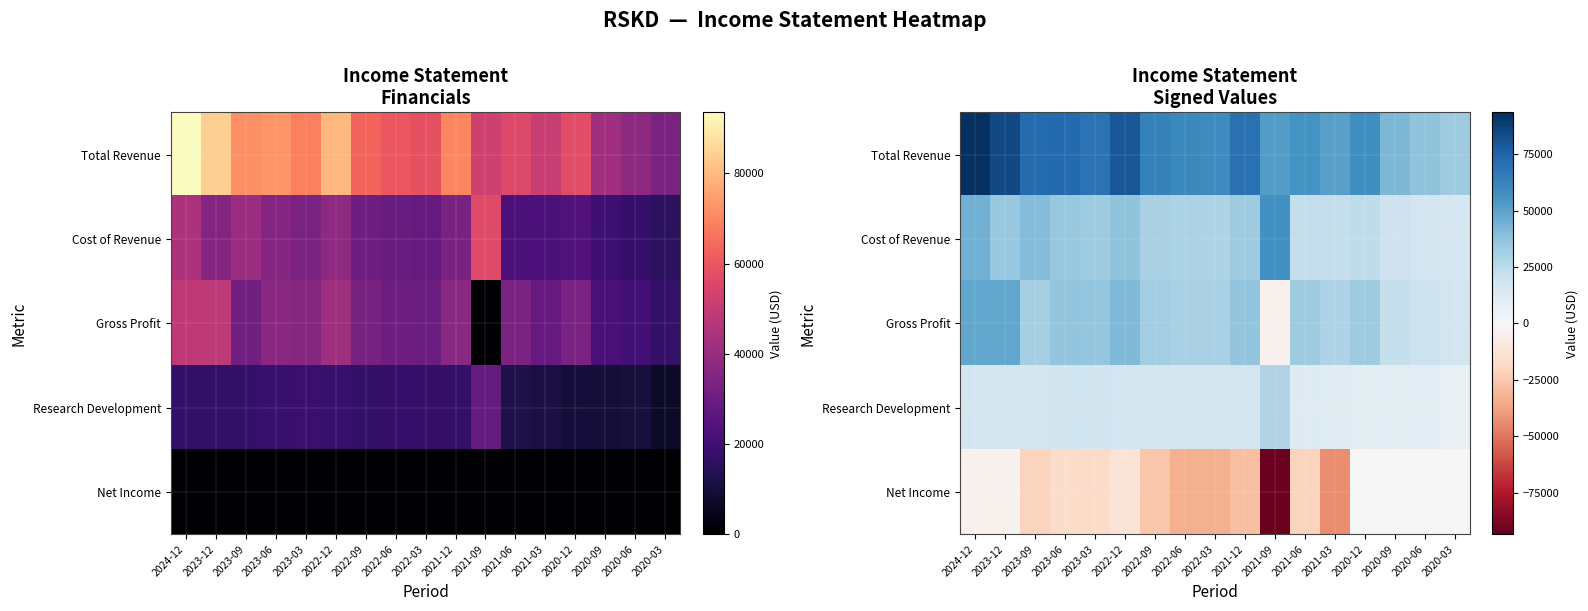

What is the maximum value for Cost of Revenue?

56500